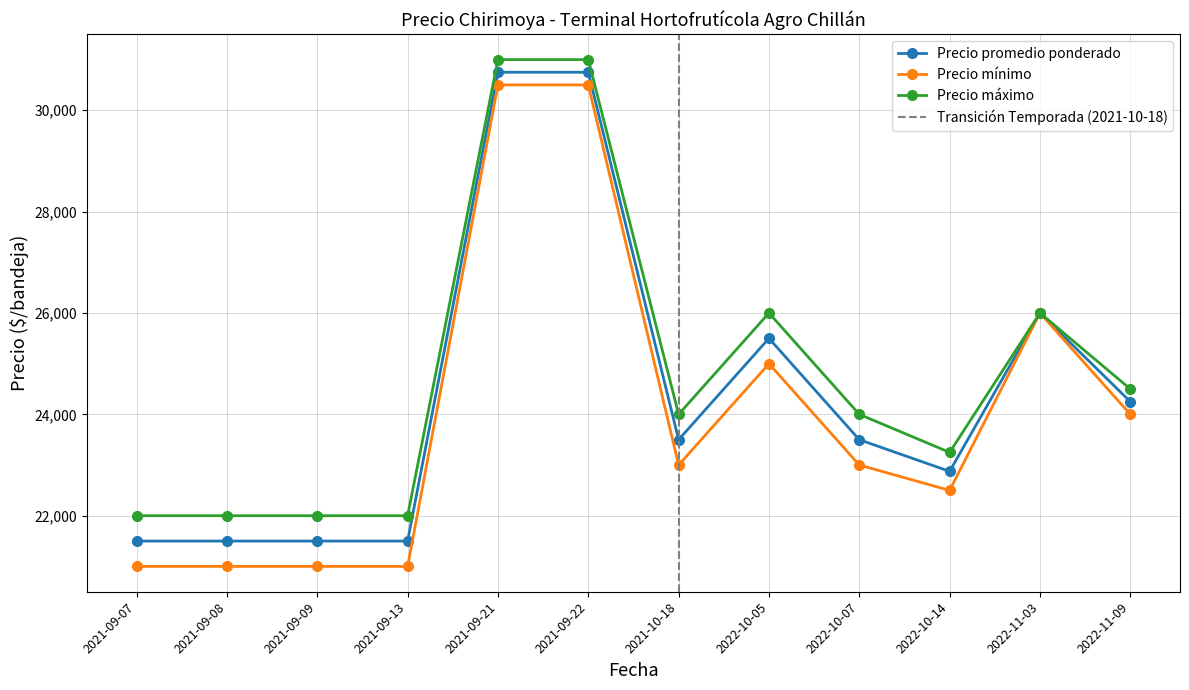

The value of Precio promedio ponderado at 2021-10-18 is 6041. True or false?

False